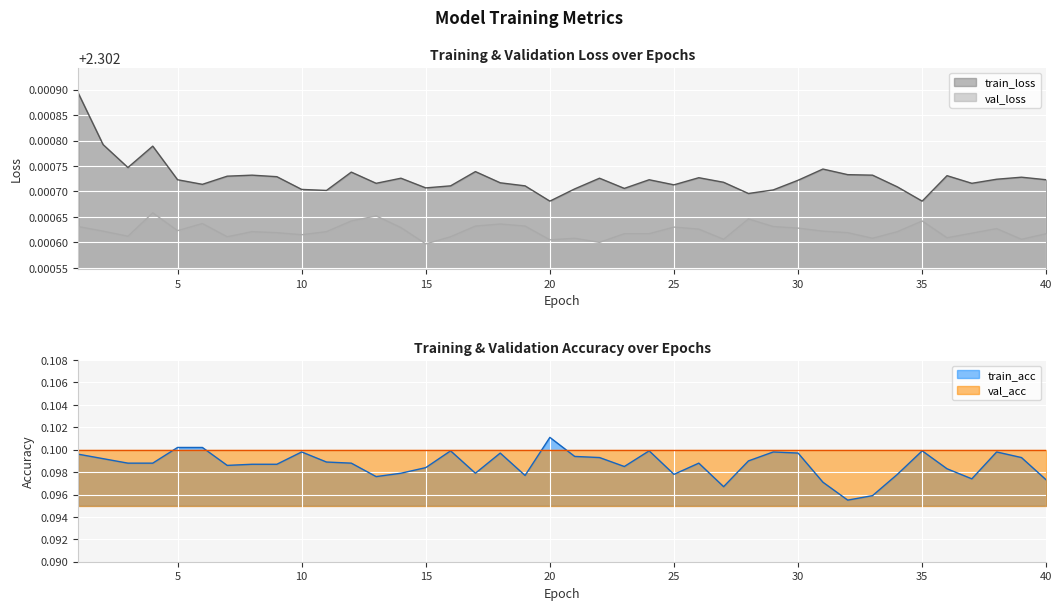

What is the sum of all train_acc values?

3.9